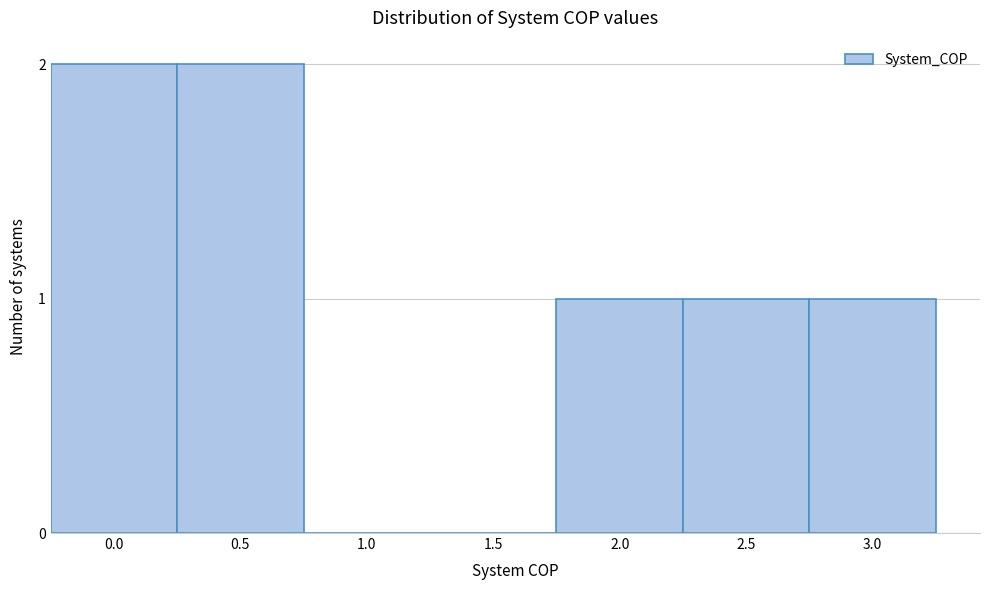

Reading left to right, what are all the values shown in this chart?

0.0=2	0.5=2	1.0=0	1.5=0	2.0=1	2.5=1	3.0=1